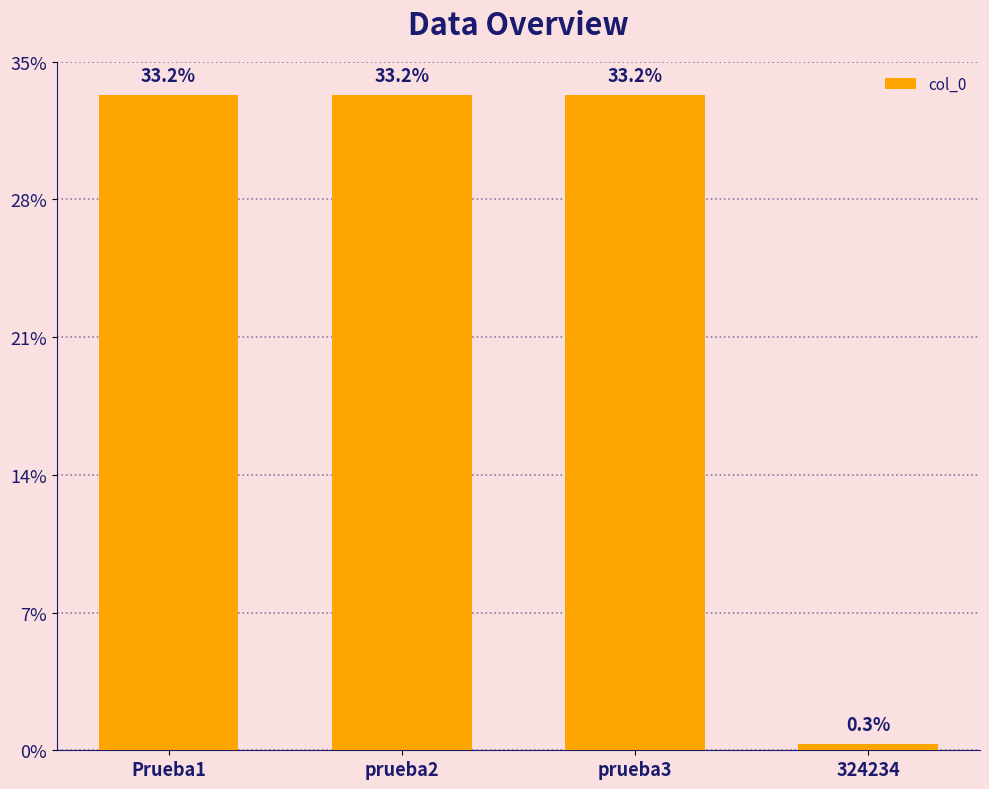

What is the maximum value shown in the chart?

88740947